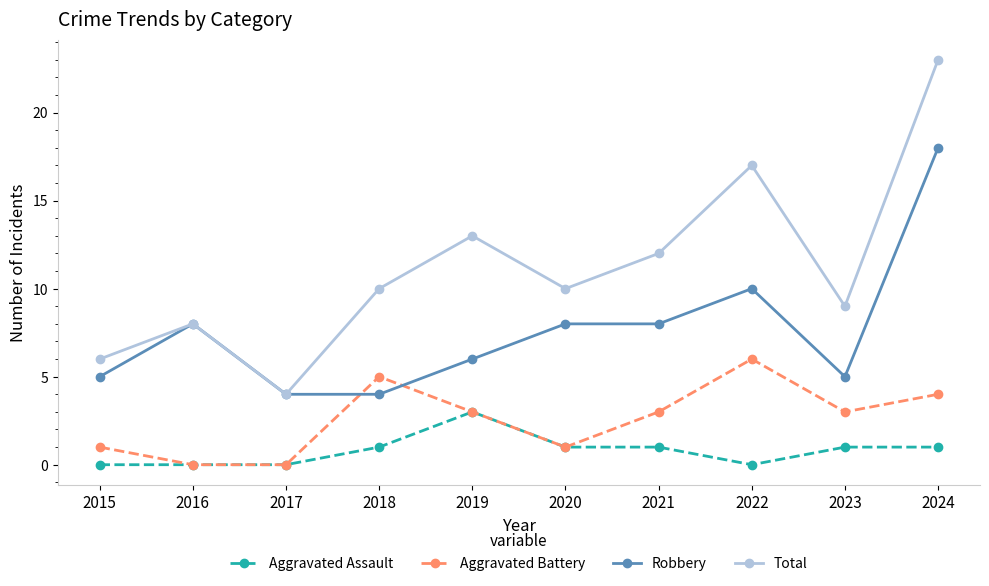

What is the highest value of the Aggravated Battery series?

6